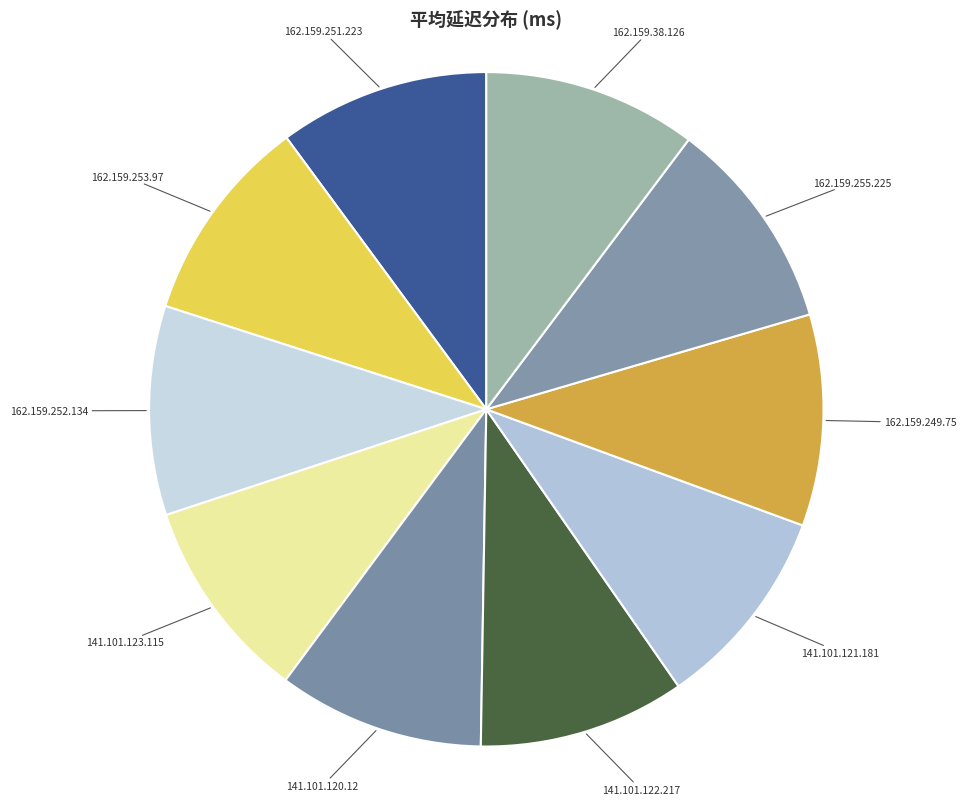

The 162.159.251.223 slice represents 18% of the pie. True or false?

False